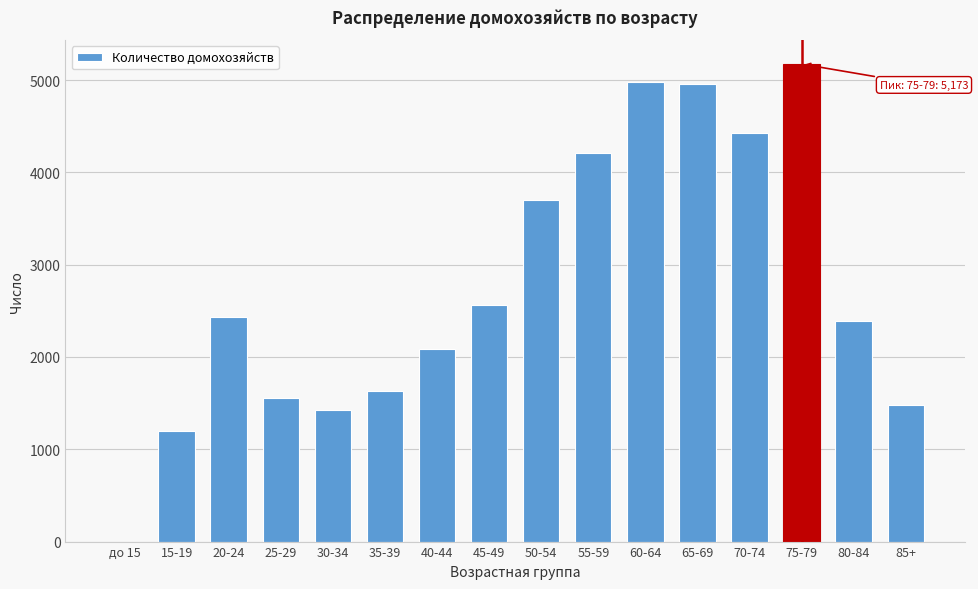

Reading right to left, transcribe all the data shown in this chart.

85+=1481	80-84=2394	75-79=5173	70-74=4423	65-69=4953	60-64=4978	55-59=4212	50-54=3700	45-49=2559	40-44=2084	35-39=1629	30-34=1424	25-29=1553	20-24=2429	15-19=1201	до 15=0